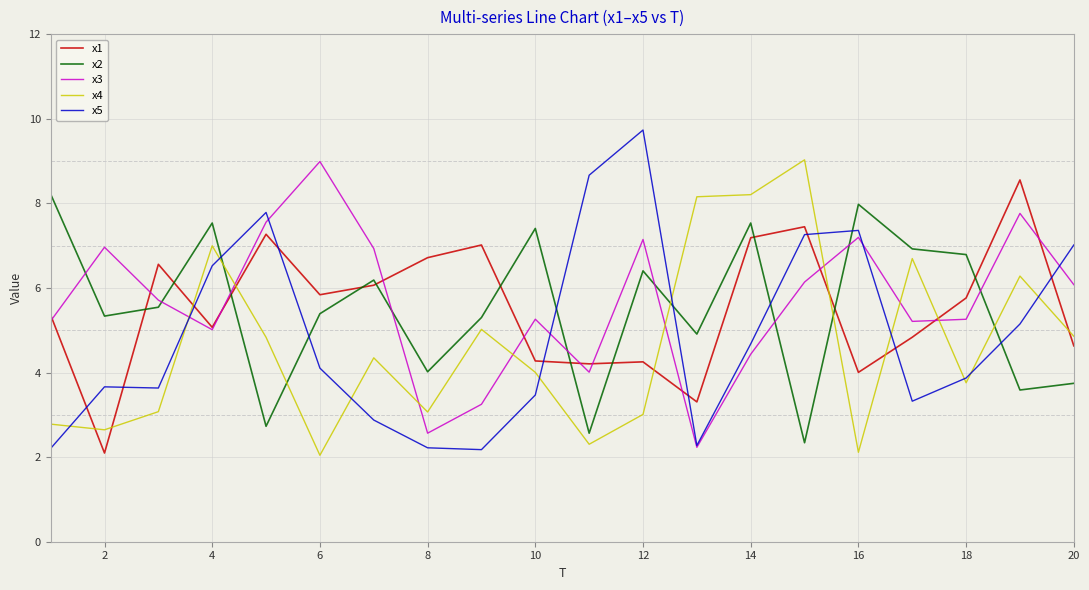

What is the minimum value for x2?

2.3